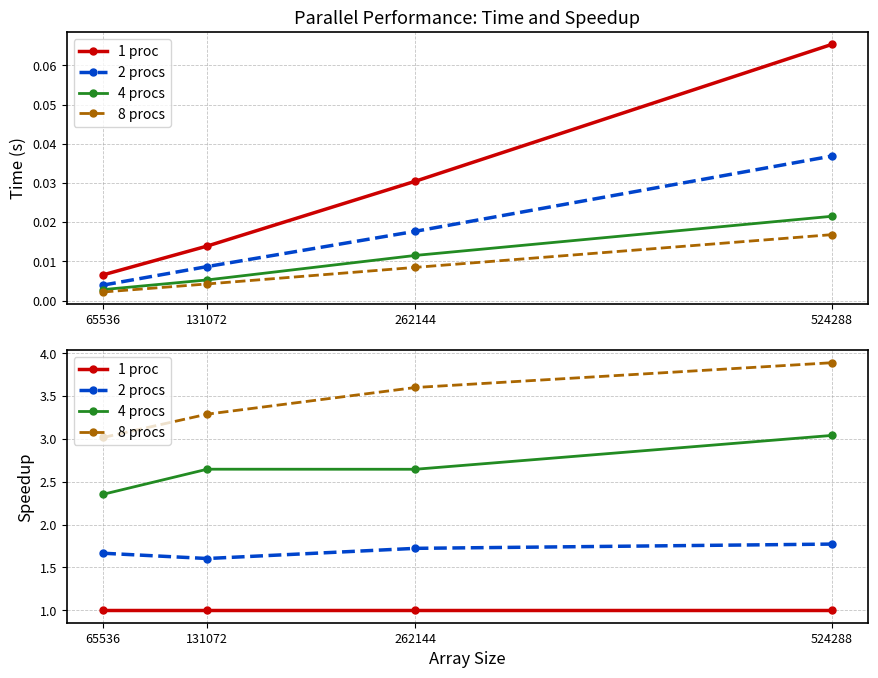

At which category does 4 procs reach its first local valley?

262144